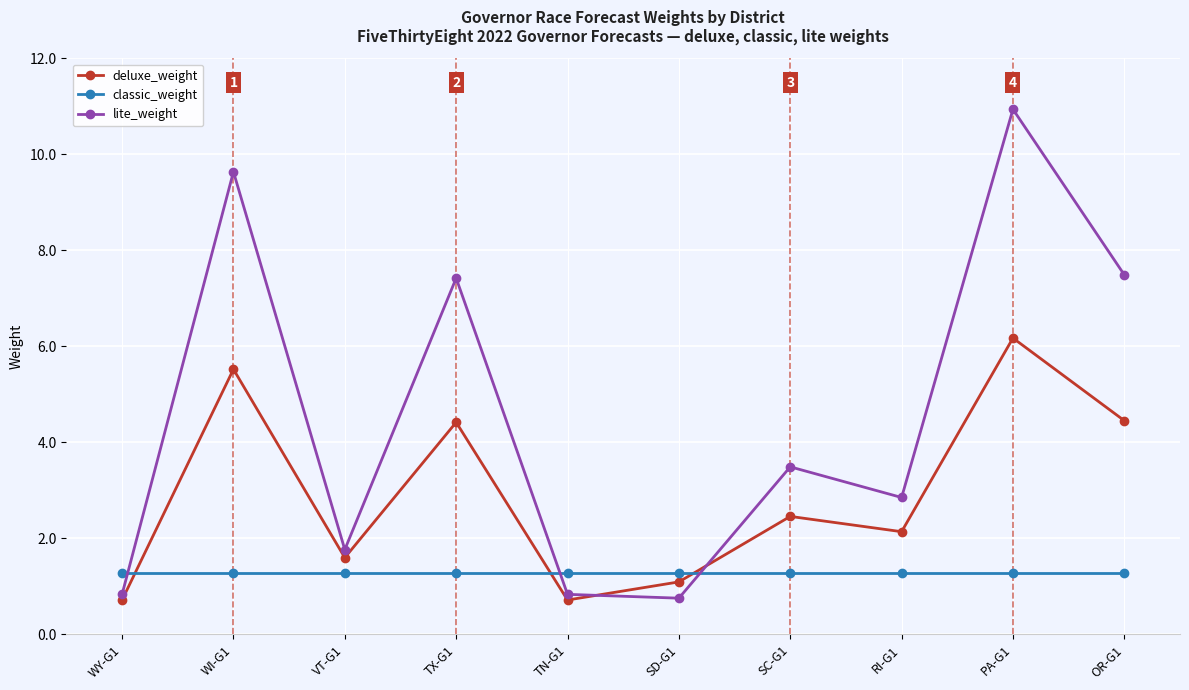

List the series in order of their overall mean, highest first.

lite_weight, deluxe_weight, classic_weight